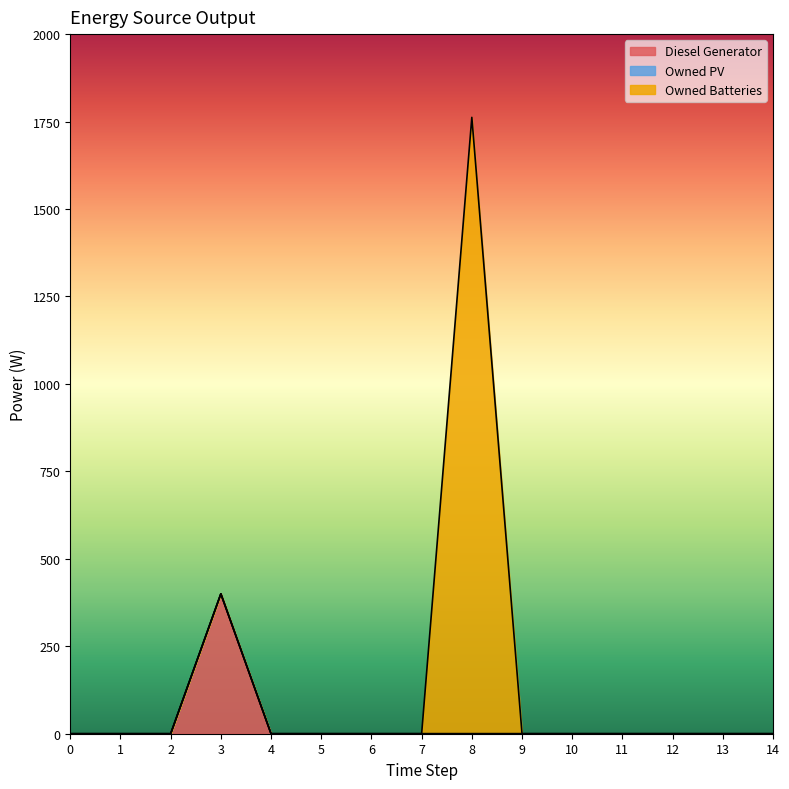

True or false: Diesel Generator and Owned Batteries intersect in this chart.

False